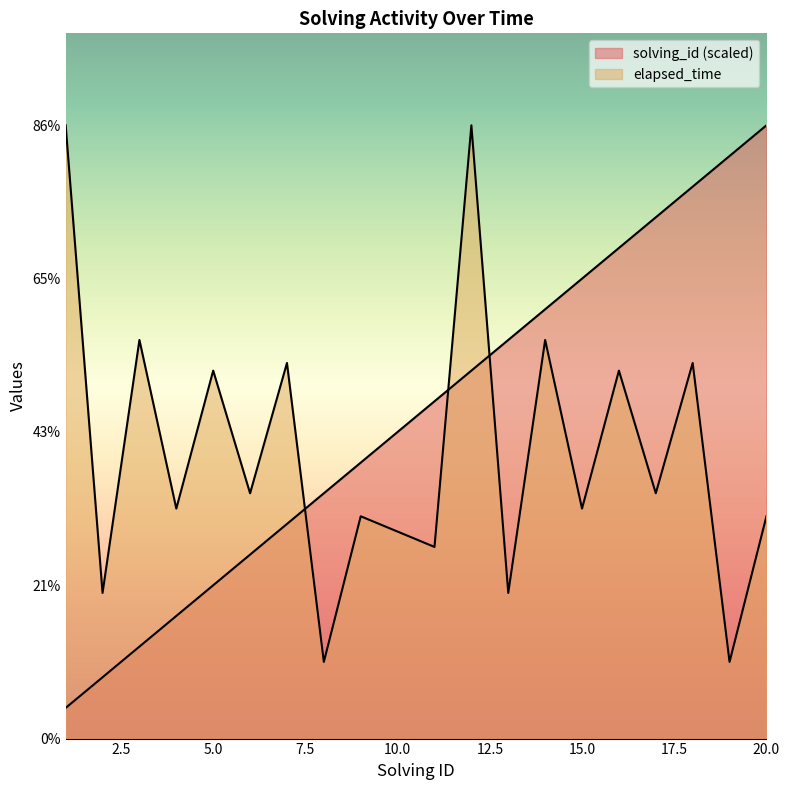

List the series in order of their peak value, lowest first.

solving_id, elapsed_time